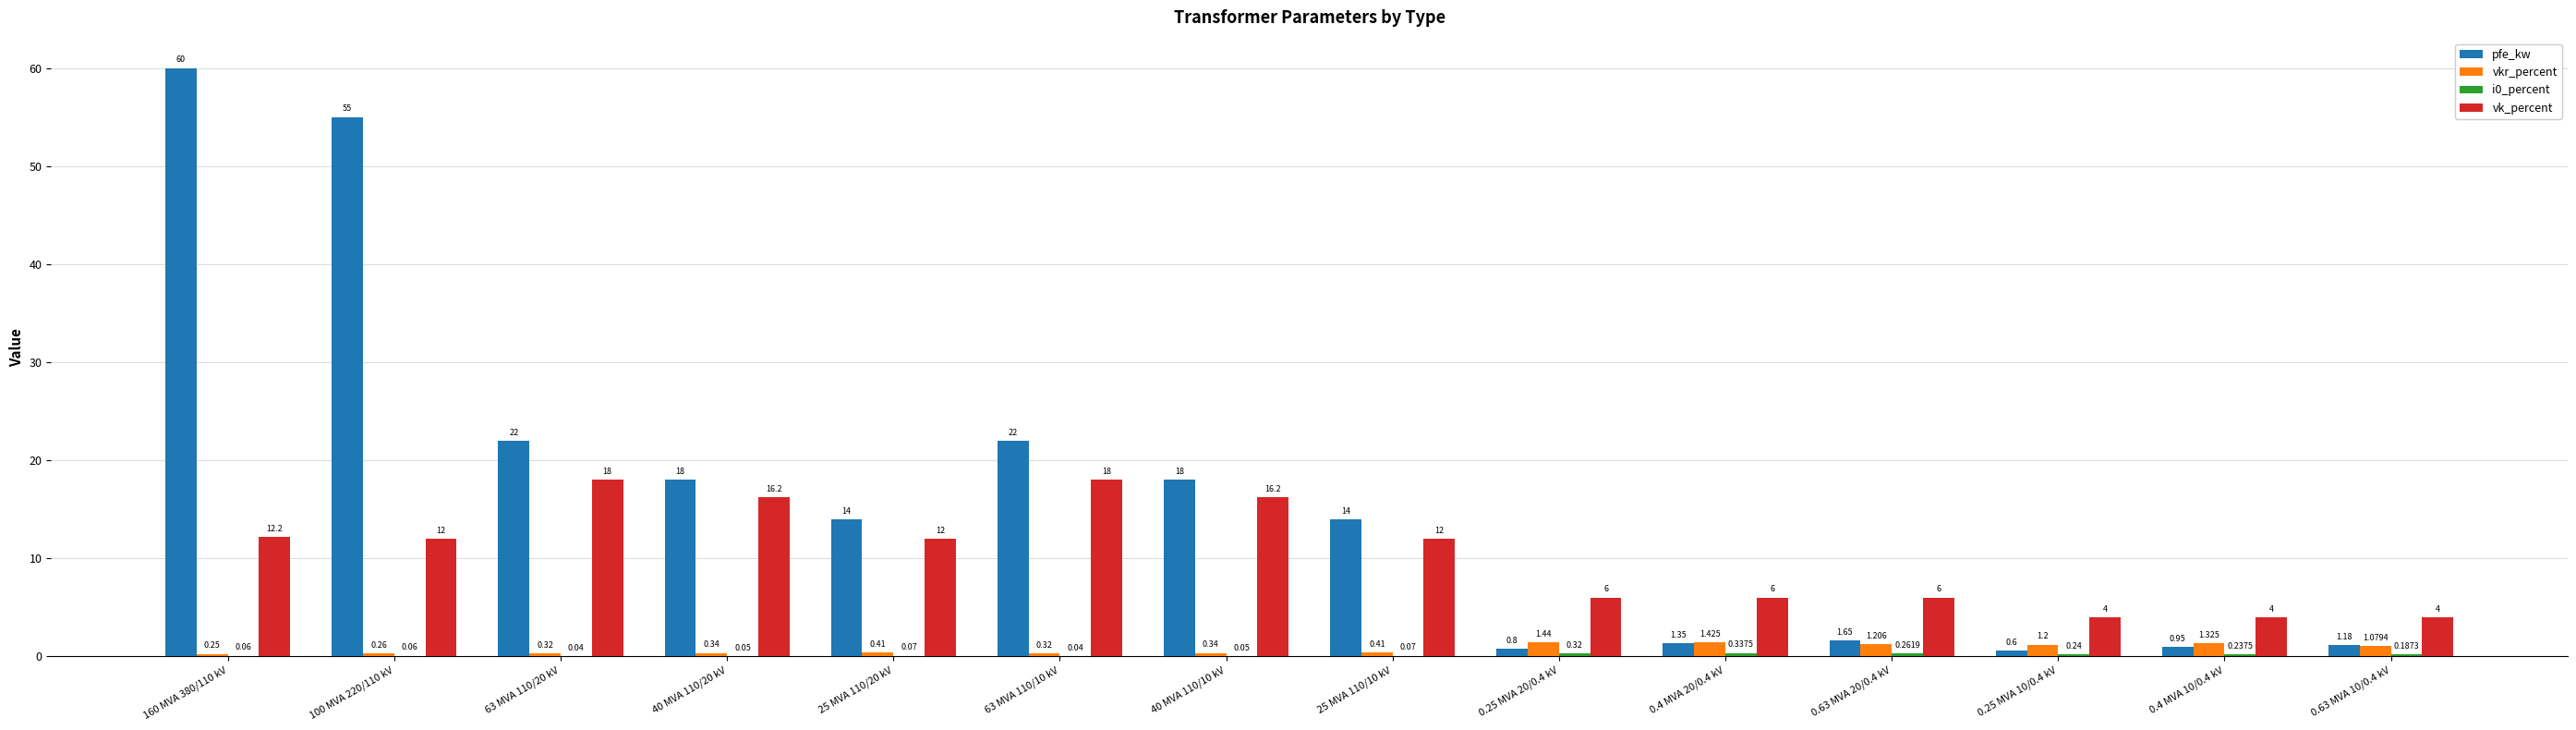

What is the sum of the pfe_kw values at 0.25 MVA 10/0.4 kV and 63 MVA 110/20 kV?

22.6